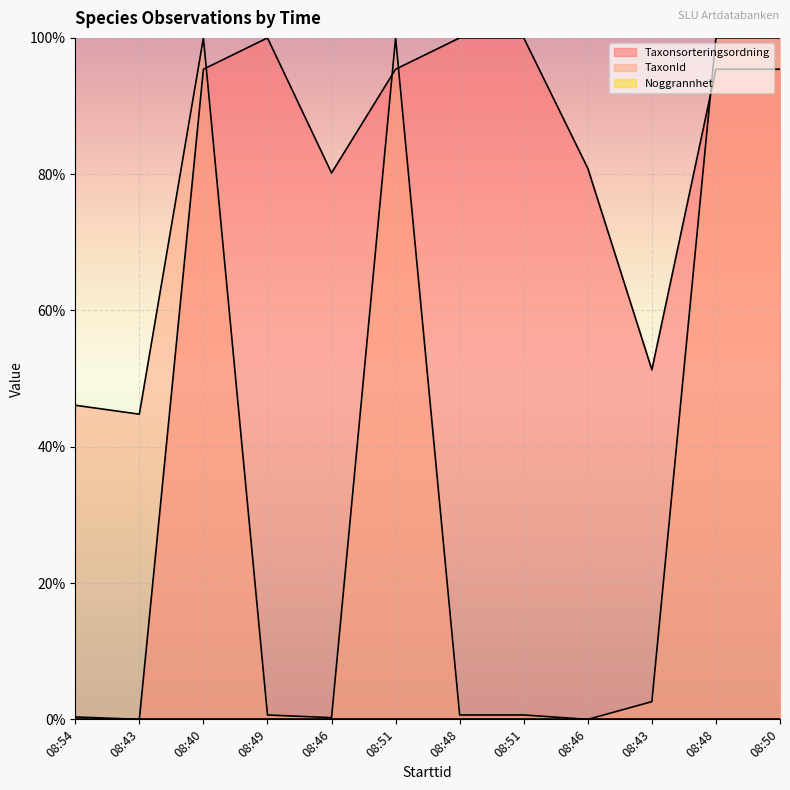

How many lines are shown in the chart?

3